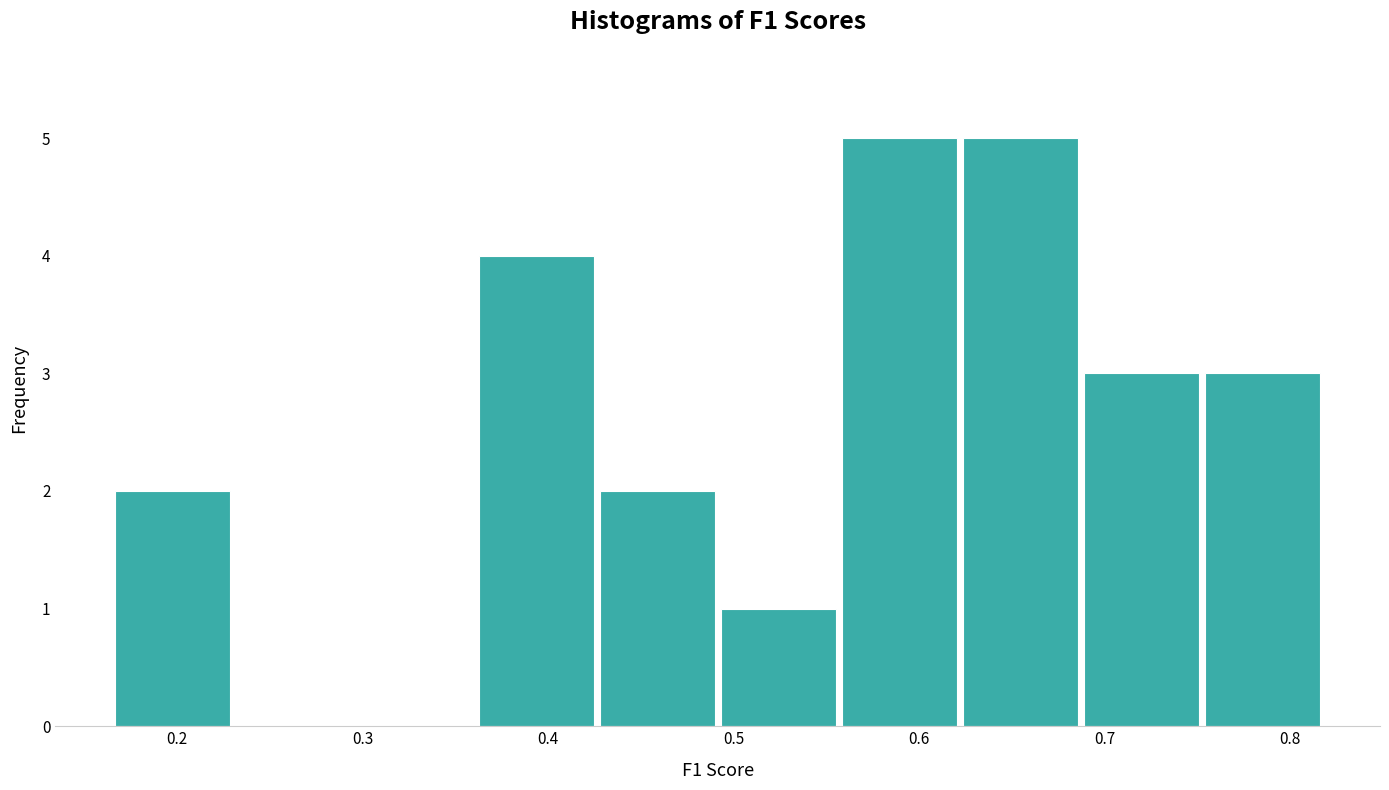

How tall is the bar that spans 0.43 to 0.49 on the x-axis? Neither the bar edges nor the heights are printed on the chart, so give them approximately, as read against the axes.

2